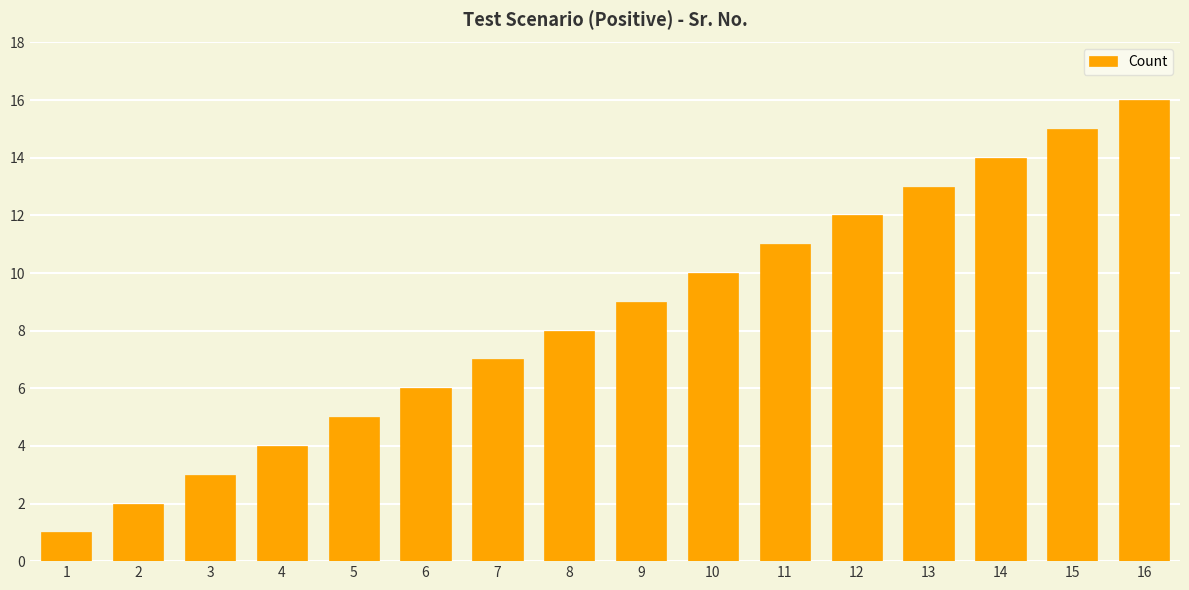

Which has a higher value, 2 or 15?

15